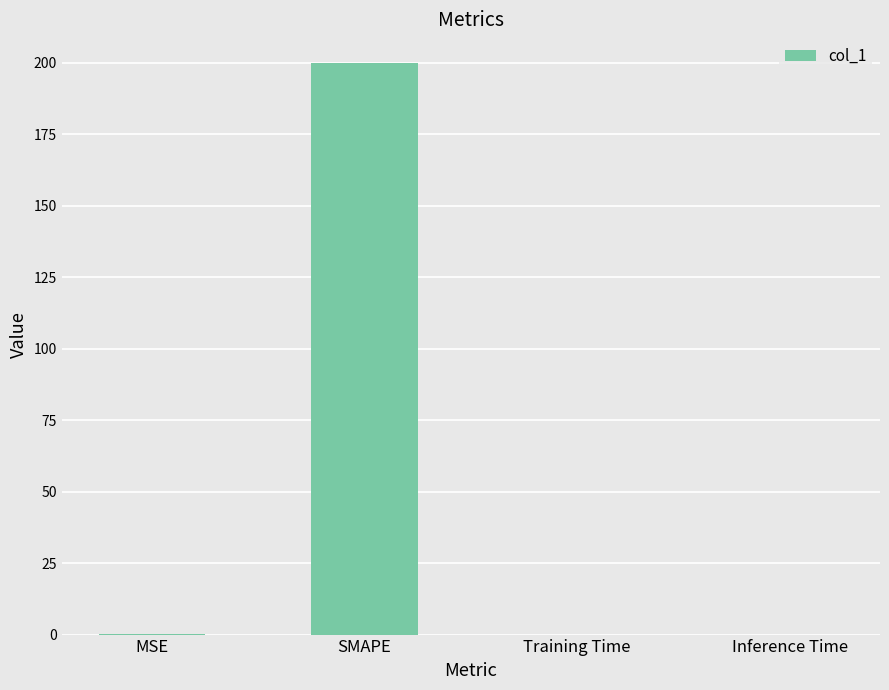

What is the sum of all values?

200.4